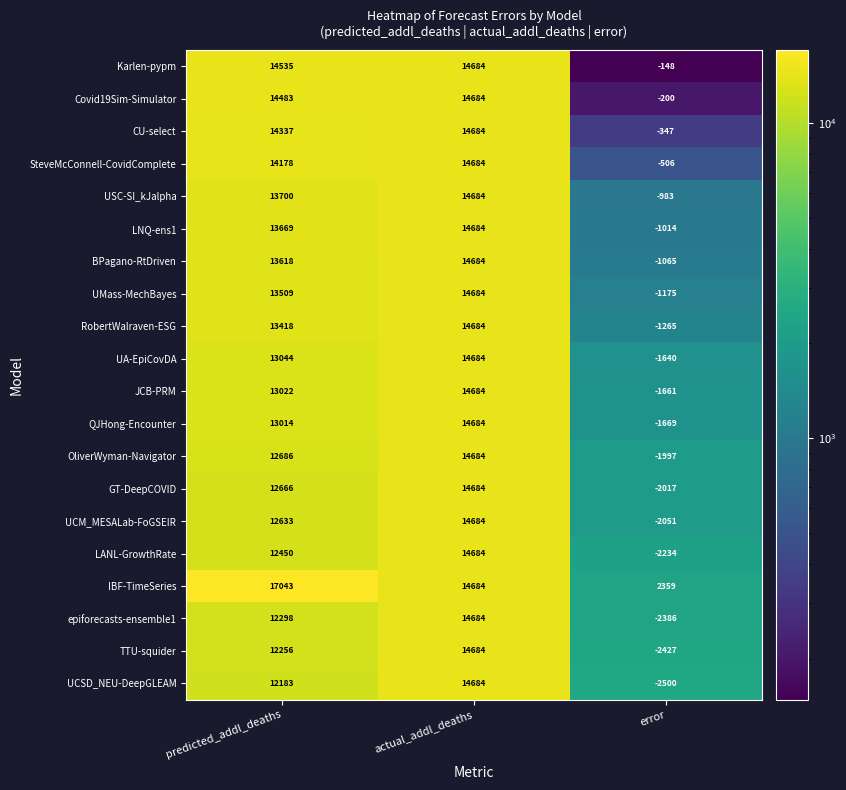

At predicted_addl_deaths, list the series in order from largest to smallest.

IBF-TimeSeries, Karlen-pypm, Covid19Sim-Simulator, CU-select, SteveMcConnell-CovidComplete, USC-SI_kJalpha, LNQ-ens1, BPagano-RtDriven, UMass-MechBayes, RobertWalraven-ESG, UA-EpiCovDA, JCB-PRM, QJHong-Encounter, OliverWyman-Navigator, GT-DeepCOVID, UCM_MESALab-FoGSEIR, LANL-GrowthRate, epiforecasts-ensemble1, TTU-squider, UCSD_NEU-DeepGLEAM